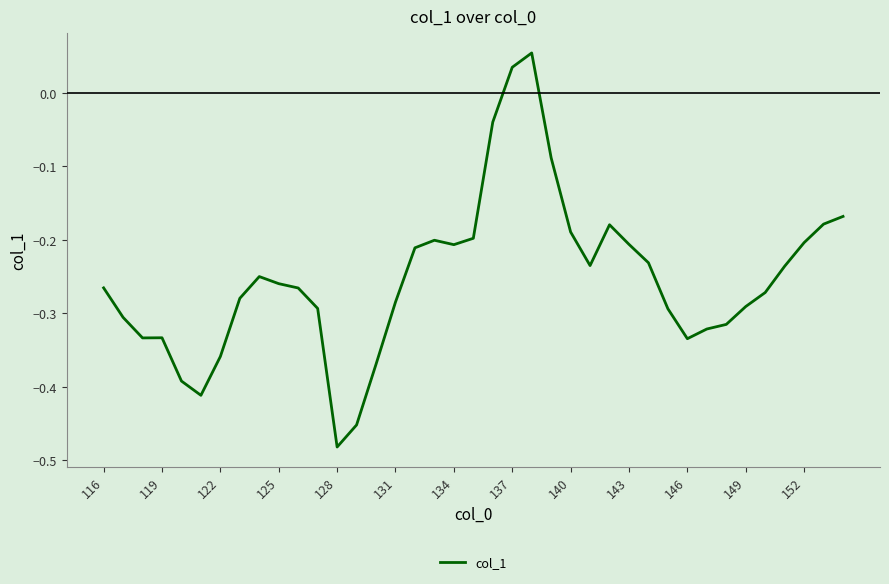

What is the difference between the maximum and minimum values?

0.5